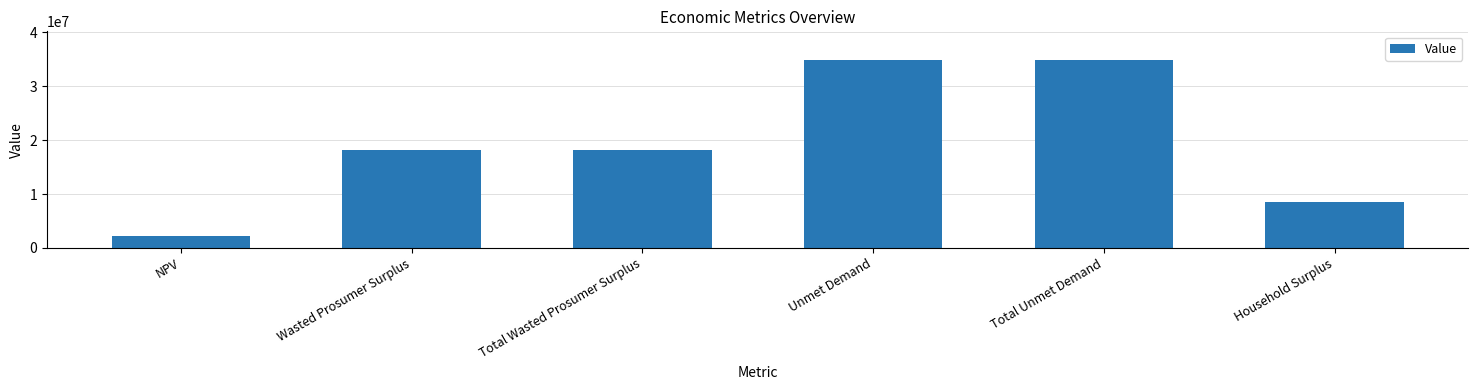

How many distinct data groups are displayed?

1